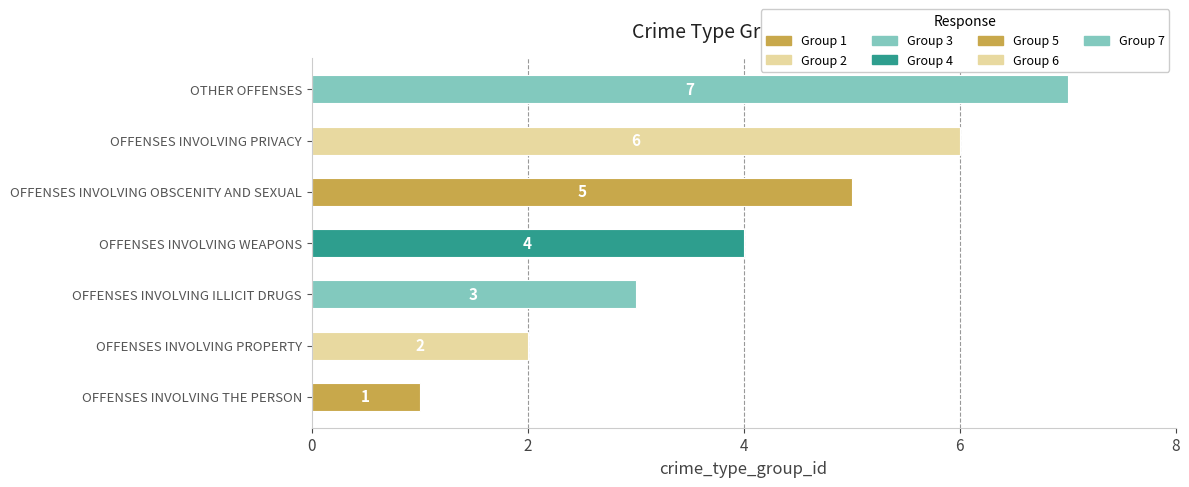

How many values are between 2 and 6?

5